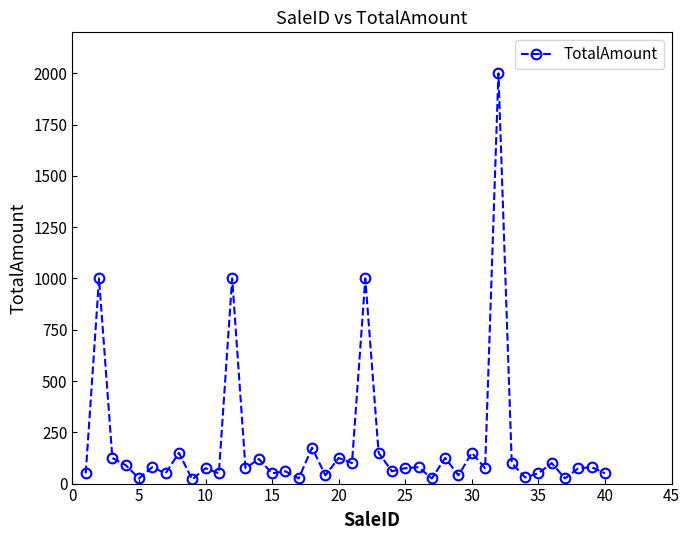

What is the greatest value displayed?

2000.0